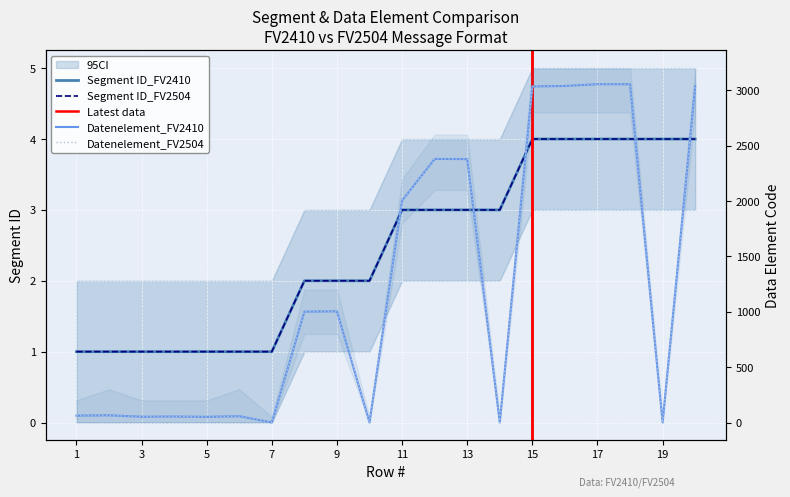

What are all the series names shown in the legend?

Segment ID_FV2410, Segment ID_FV2504, Datenelement_FV2410, Datenelement_FV2504